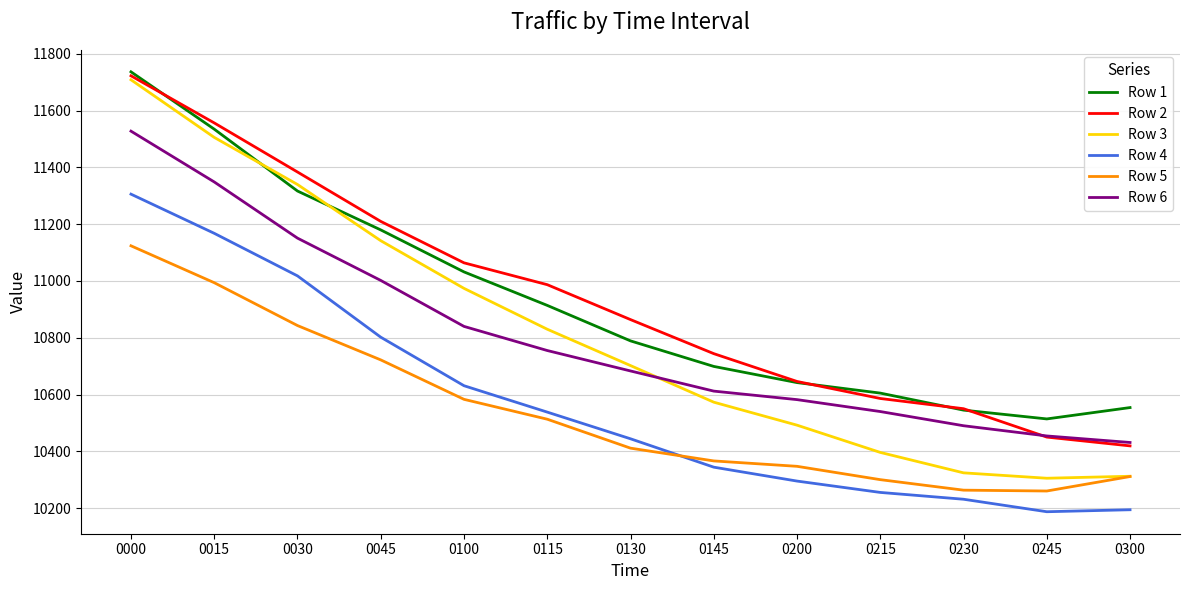

At which category is the sum across all series the highest?

0000